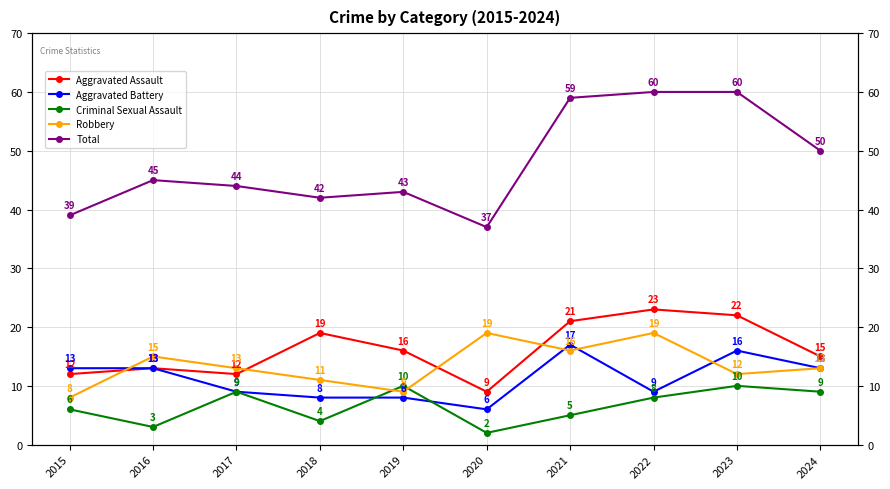

The Total series shows 39 at 2015. True or false?

True